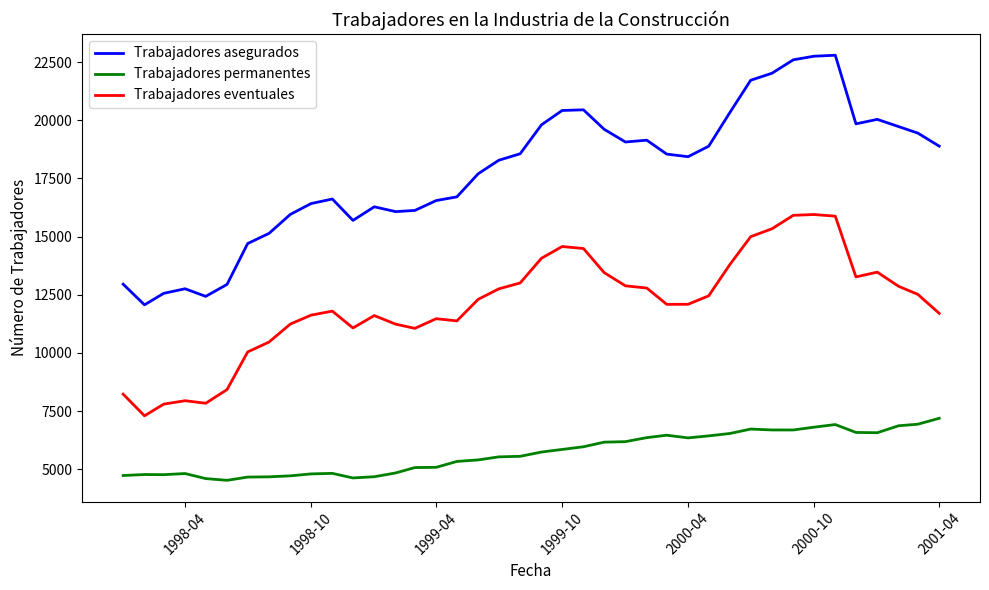

Which series has the largest range (max minus min)?

Trabajadores asegurados